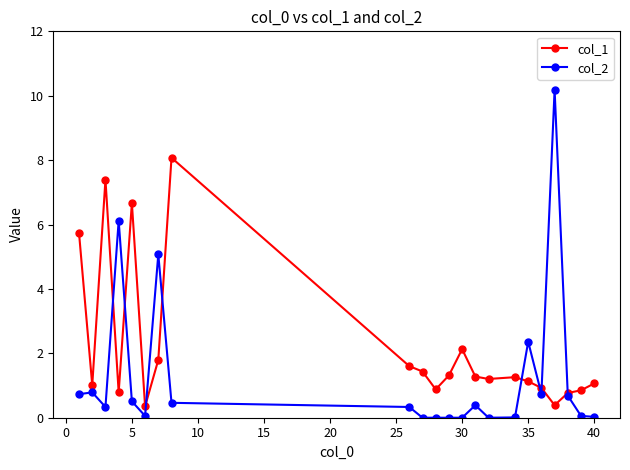

Which series has the widest spread of values?

col_2